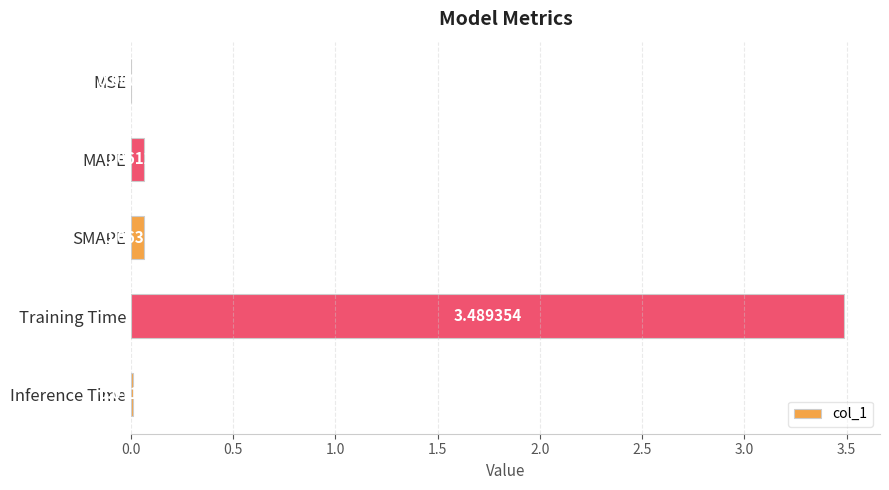

What is the sum of all values?

3.6